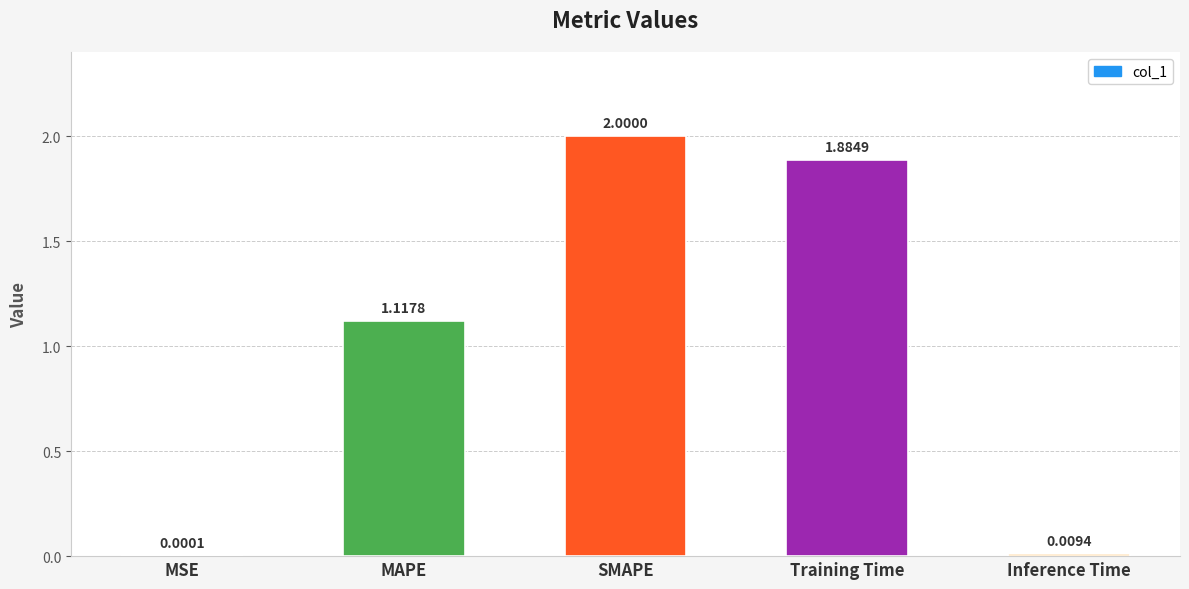

What is the change in value from MAPE to Training Time?

+0.8